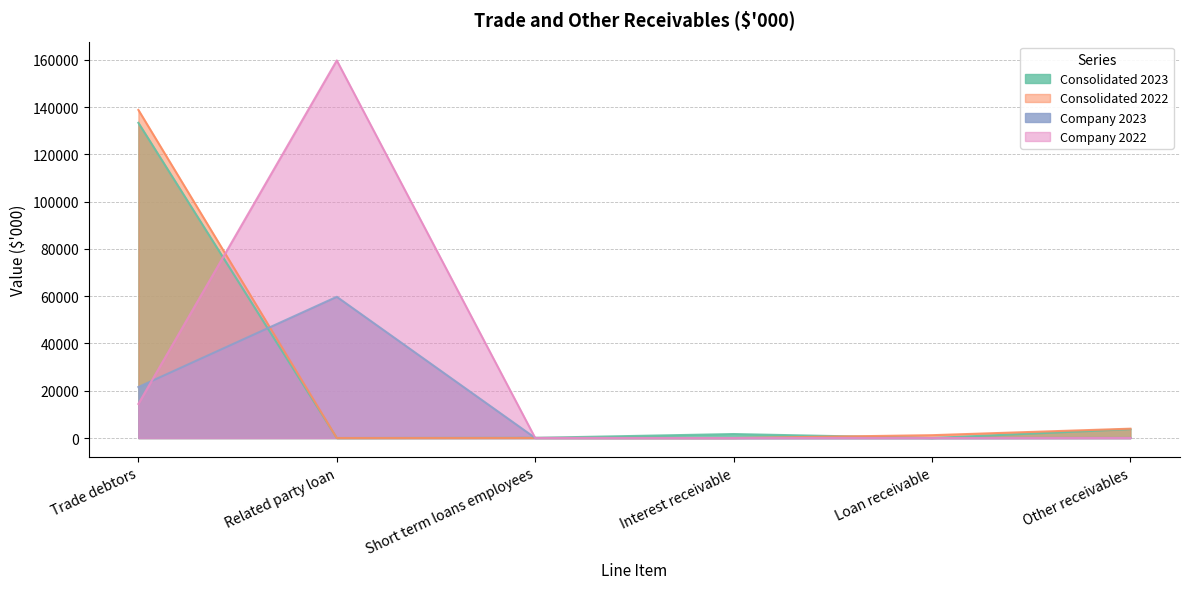

What is the sum of the Company 2022 values at Trade debtors and Related party loan?

174155